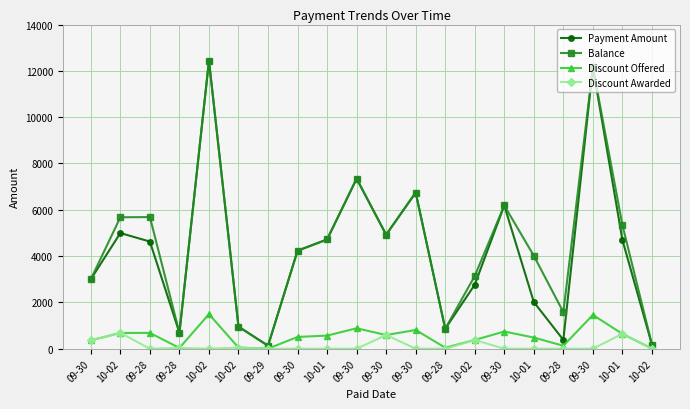

How many values in the Discount Awarded series exceed 0?

8